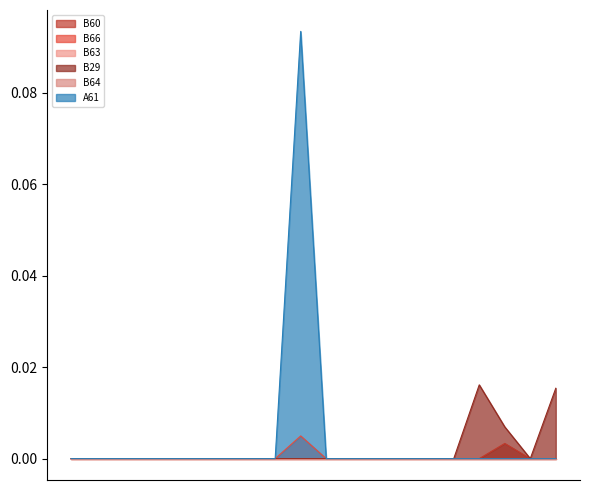

Is the value of B29 at A62 greater than the value of B60 at A01?

No